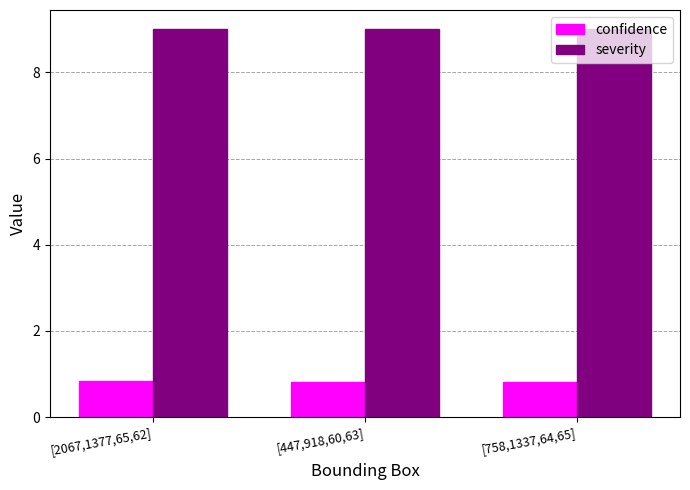

List the series in order of their overall mean, highest first.

severity, confidence